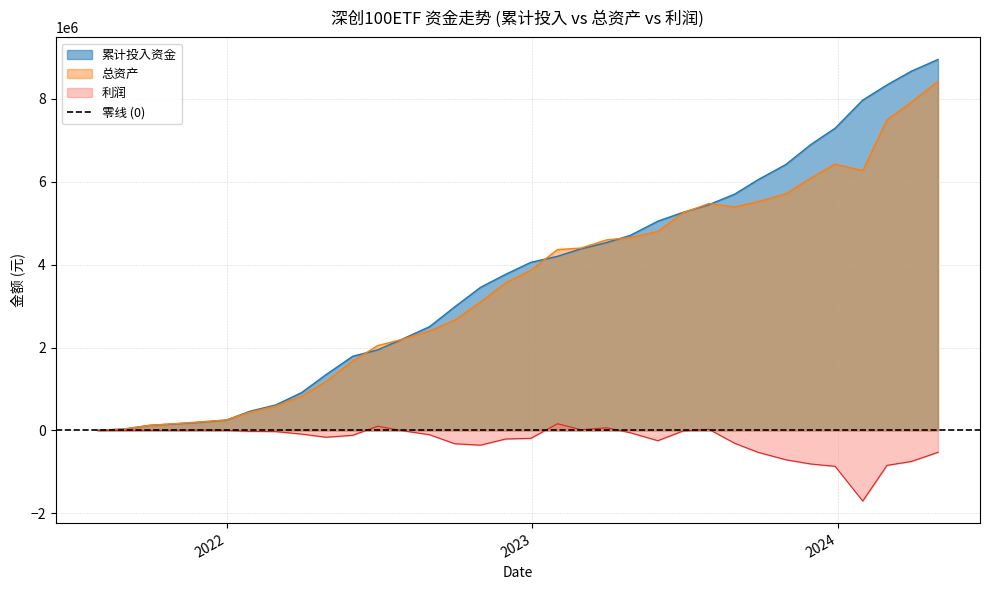

Which label corresponds to the smallest value in the chart?

2024-01-31